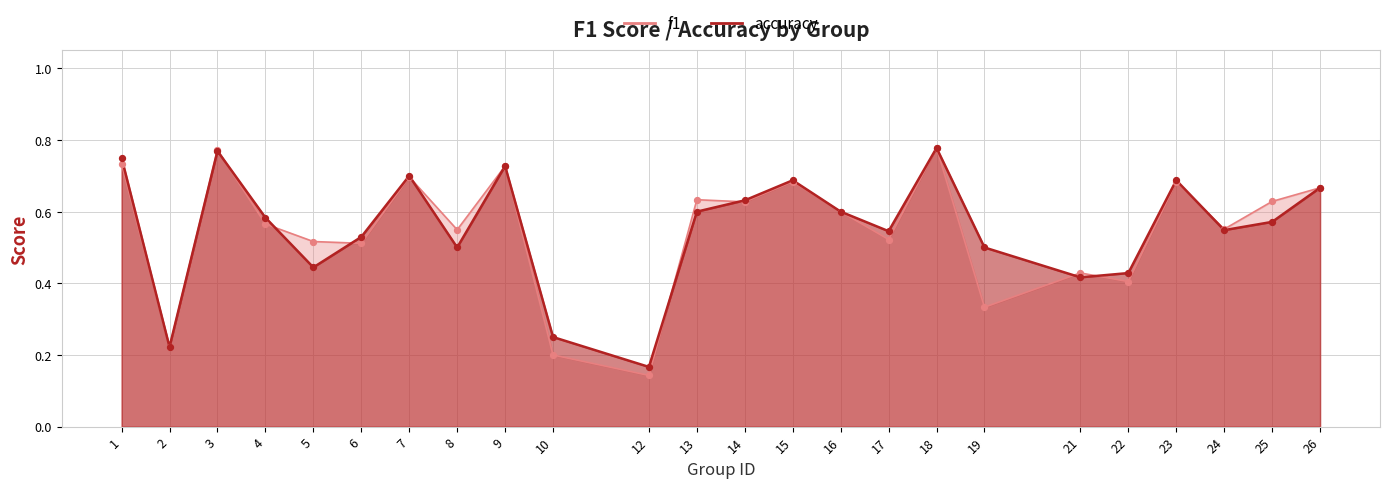

Which series has the widest spread of Y values?

f1